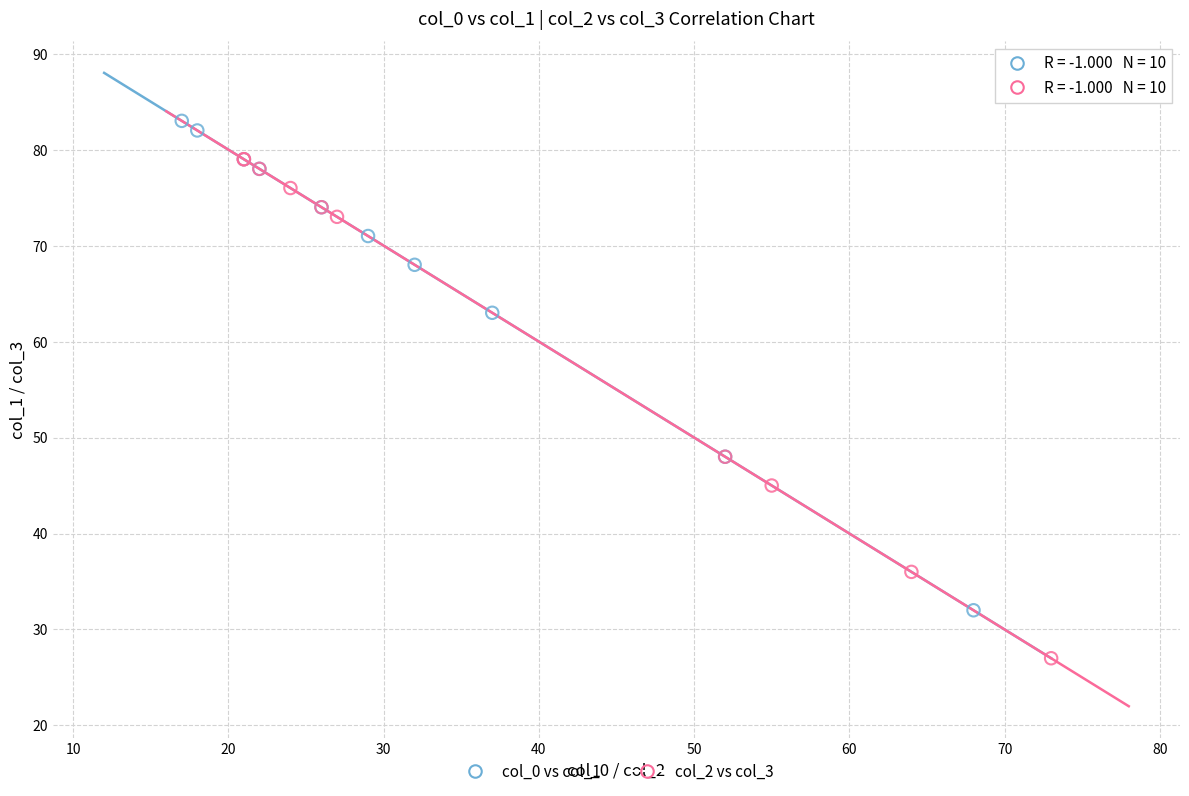

Which series reaches the maximum Y coordinate?

col_0 vs col_1